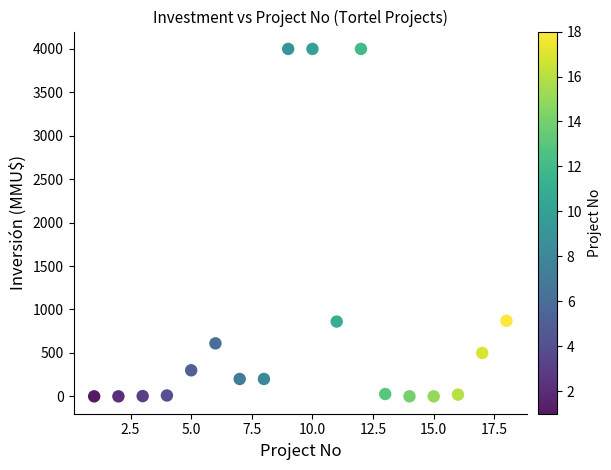

What is the range of Y values (max minus min)?

4000.0